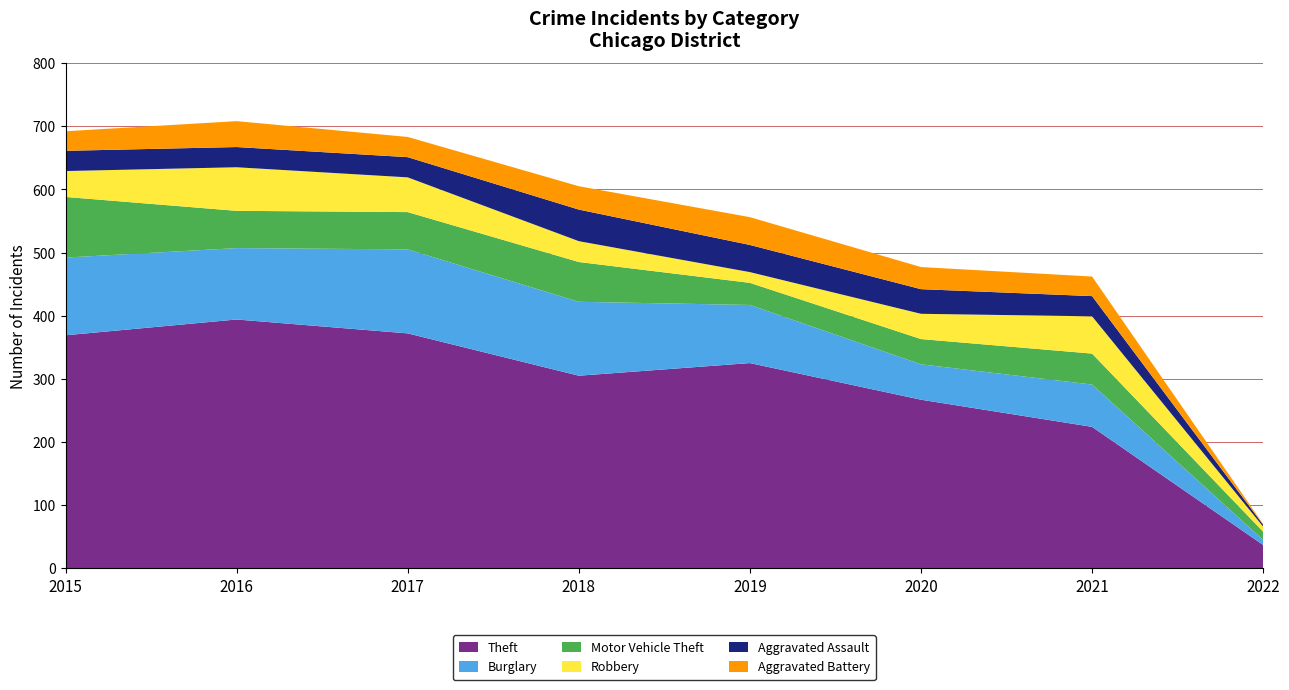

Reading left to right, what are all the values shown in this chart?

Theft: 369	394	372	305	325	267	224	37
Burglary: 123	113	133	117	92	56	67	8
Motor Vehicle Theft: 96	59	59	63	35	40	49	13
Robbery: 41	69	55	33	17	40	59	8
Aggravated Assault: 32	32	32	50	43	39	32	3
Aggravated Battery: 31	41	32	37	44	35	31	1